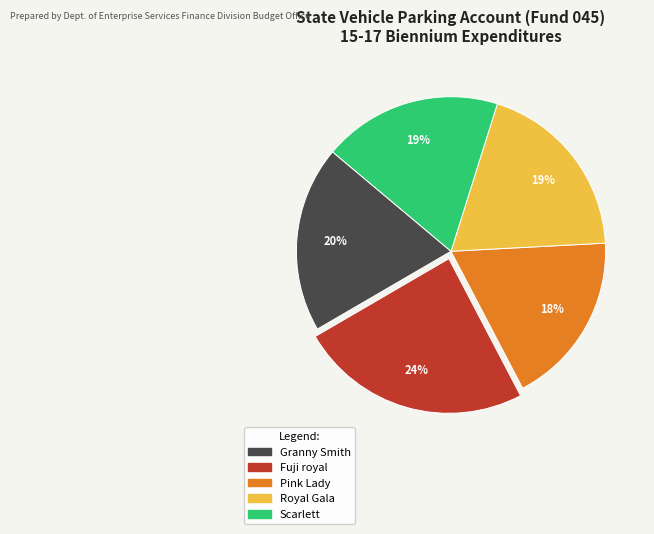

To the nearest percent, what is the difference between the Royal Gala and Pink Lady slice percentages?

1%